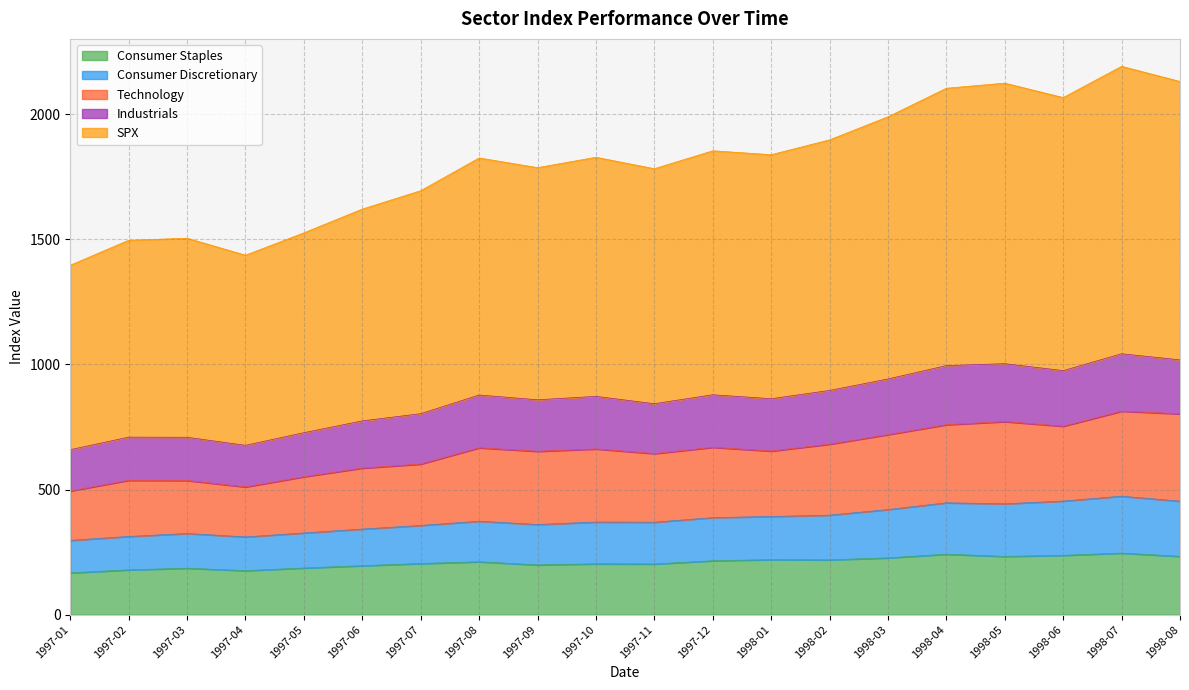

Rank the series by their maximum value, from lowest to highest.

Consumer Staples, Industrials, Consumer Discretionary, Technology, SPX